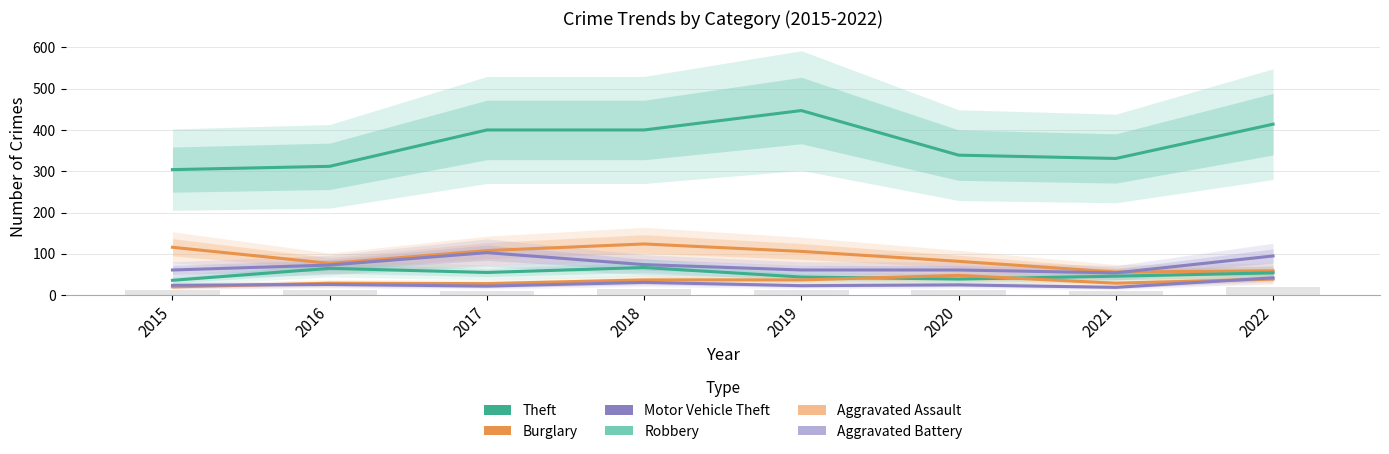

The value of Burglary at 2022 is 59. True or false?

True